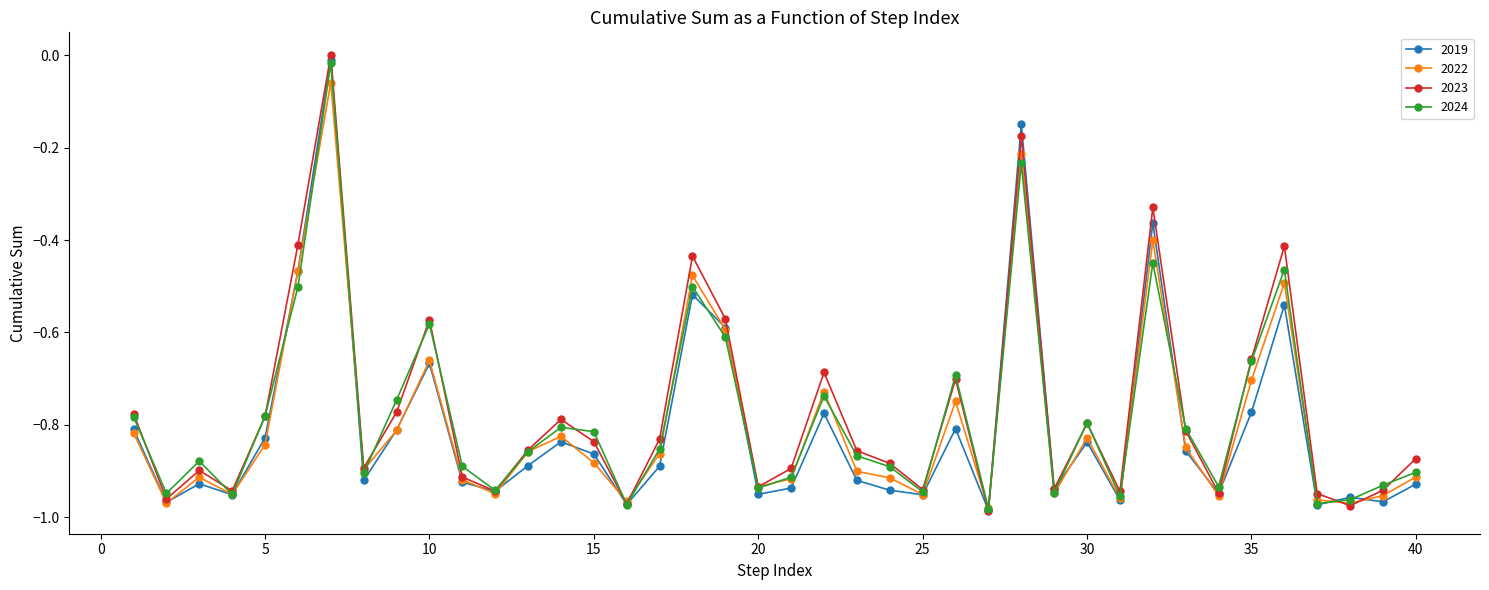

True or false: 2023 has more than 2 interior local peaks.

True